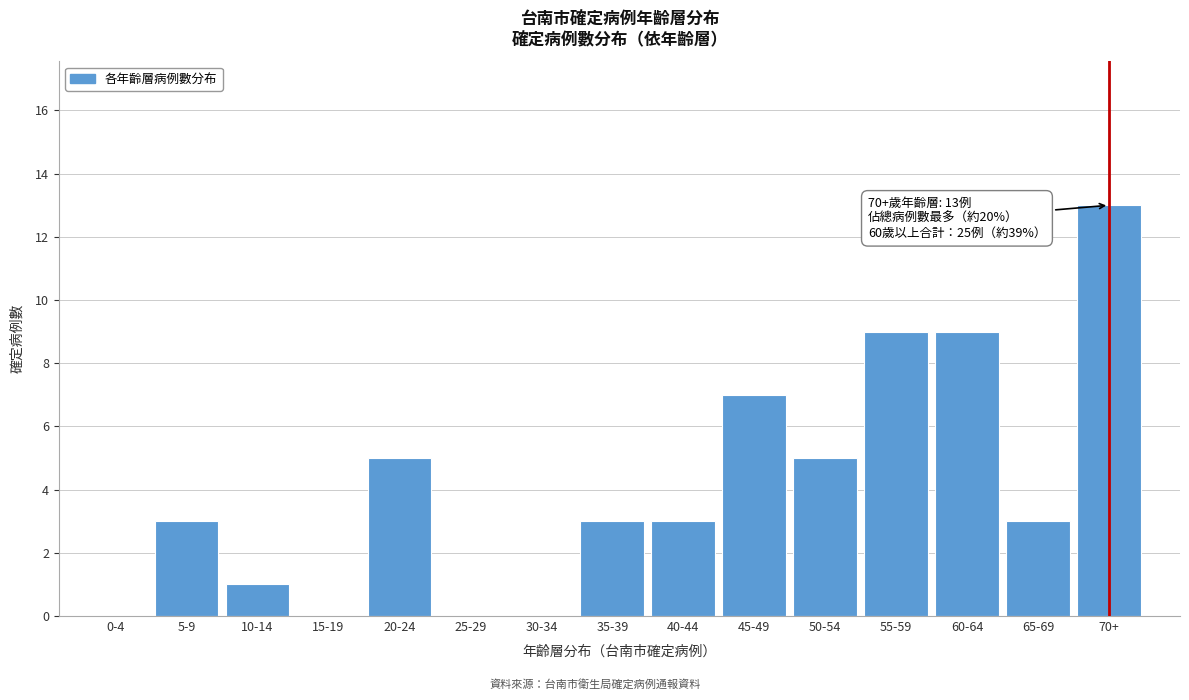

Reading right to left, list all the values displayed in this chart.

70+=13	65-69=3	60-64=9	55-59=9	50-54=5	45-49=7	40-44=3	35-39=3	30-34=0	25-29=0	20-24=5	15-19=0	10-14=1	5-9=3	0-4=0